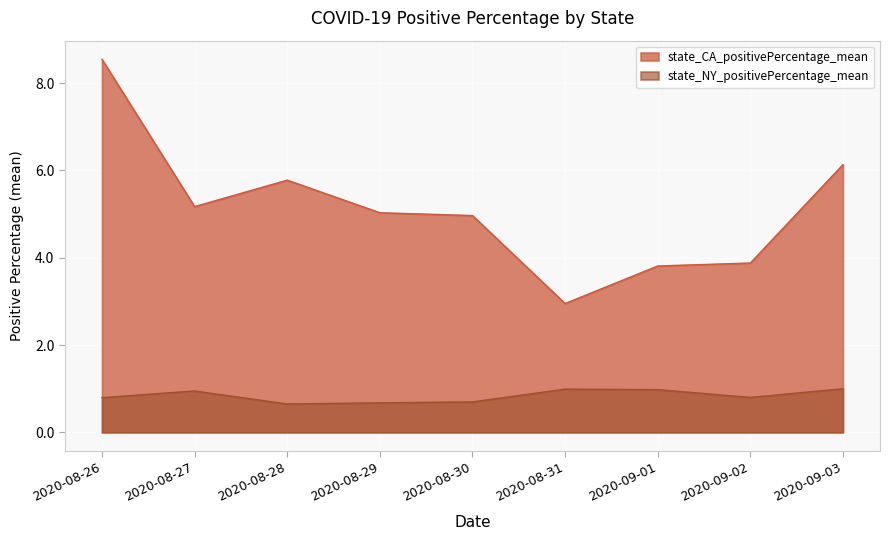

Where is state_CA_positivePercentage_mean nearest to the value 5?

2020-08-29